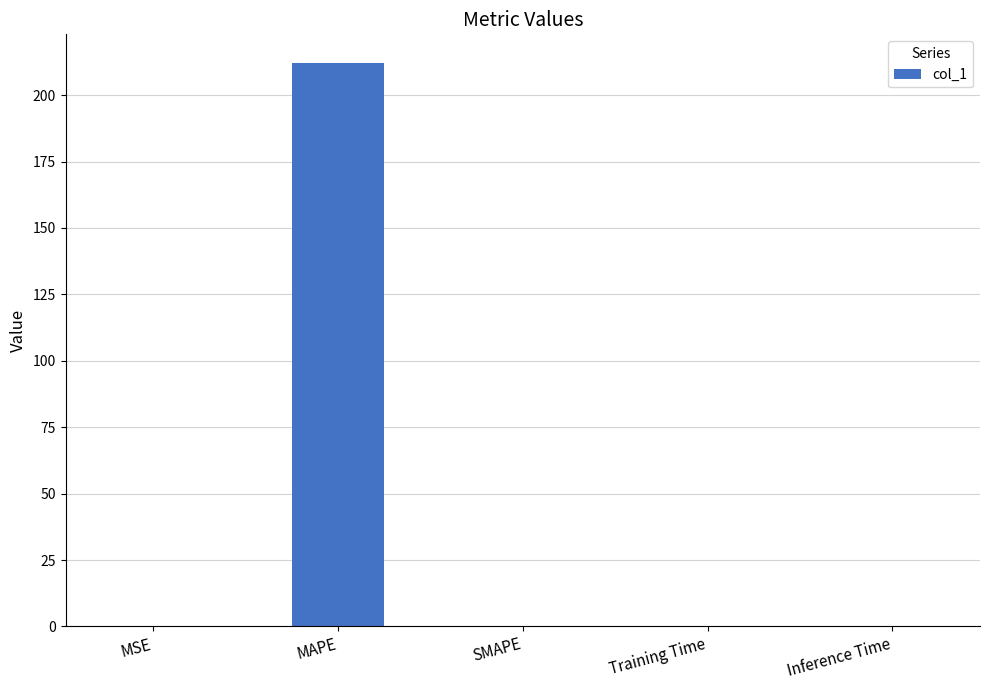

What is the greatest value displayed?

212.3